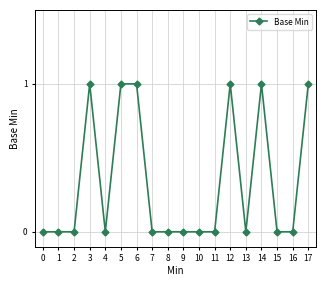

Reading left to right, extract all data points from this chart.

0=0	1=0	2=0	3=1	4=0	5=1	6=1	7=0	8=0	9=0	10=0	11=0	12=1	13=0	14=1	15=0	16=0	17=1